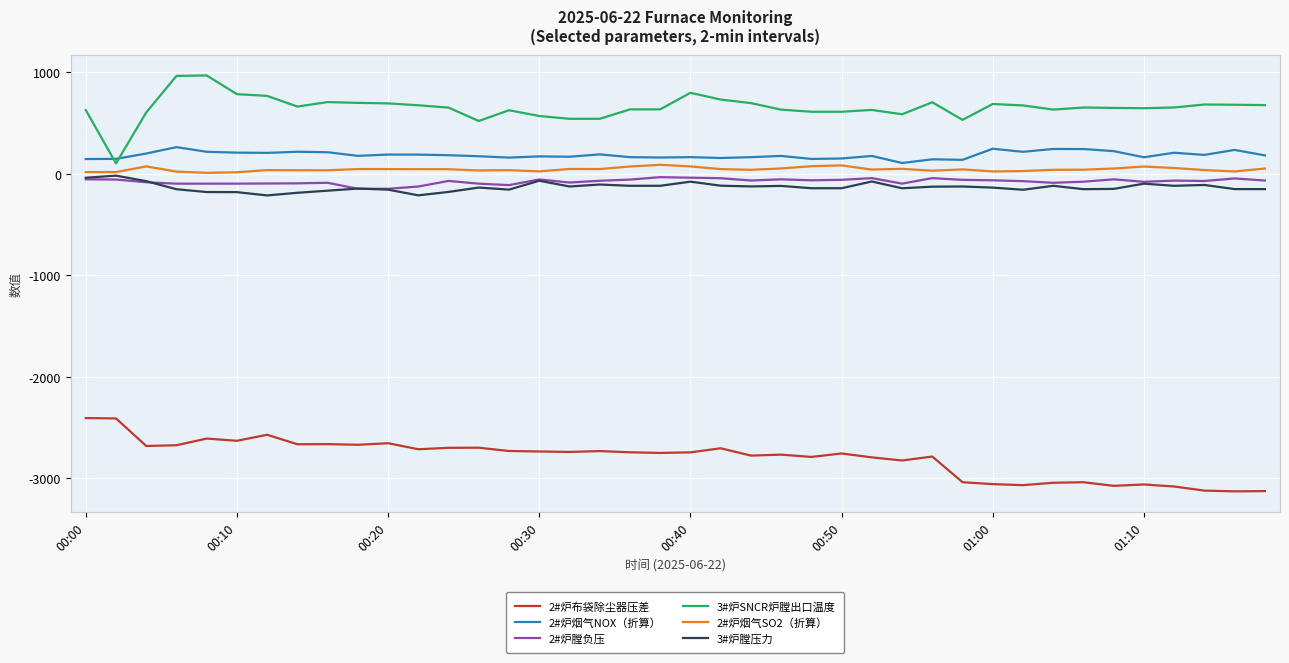

Is this an area chart (filled region under the line)?

No